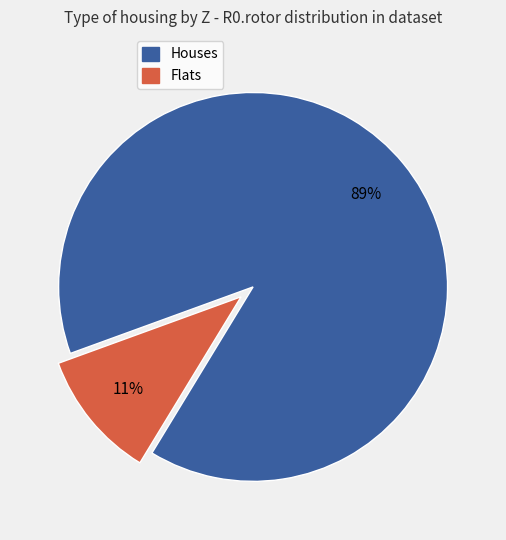

Does any single category account for the majority?

Yes